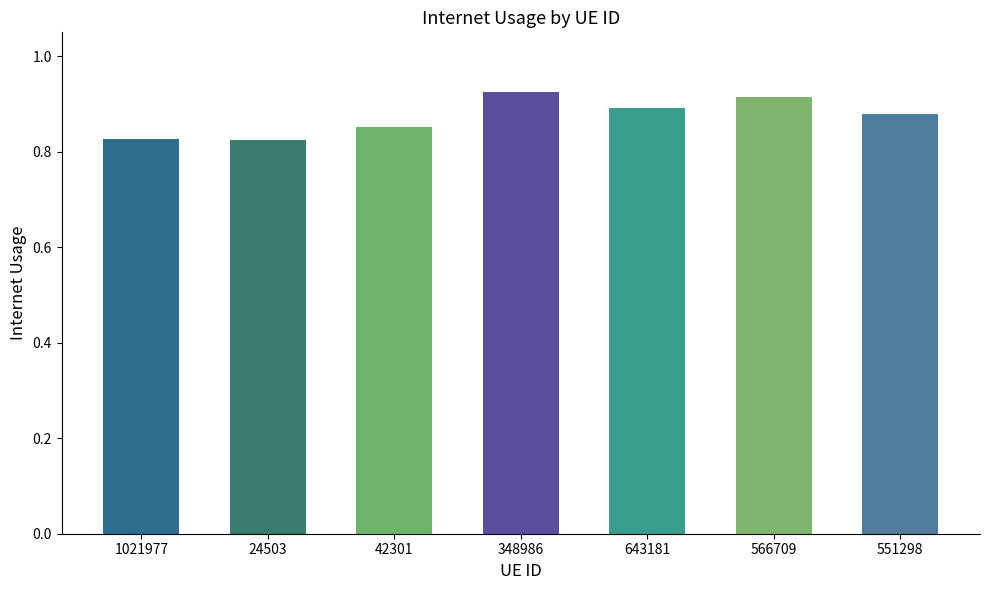

Count the values in the range 0 to 1.

7